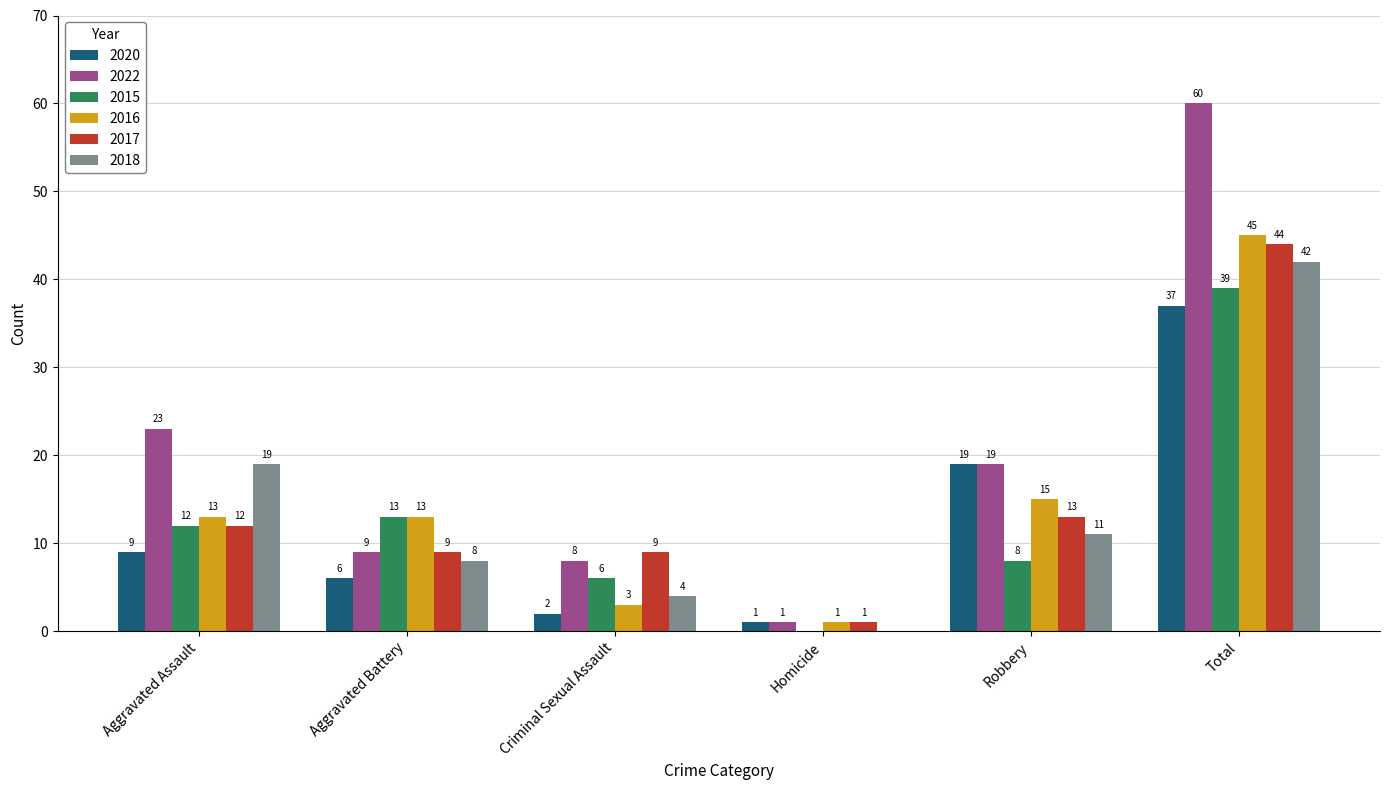

Which category has the highest value in the 2020 series?

Total